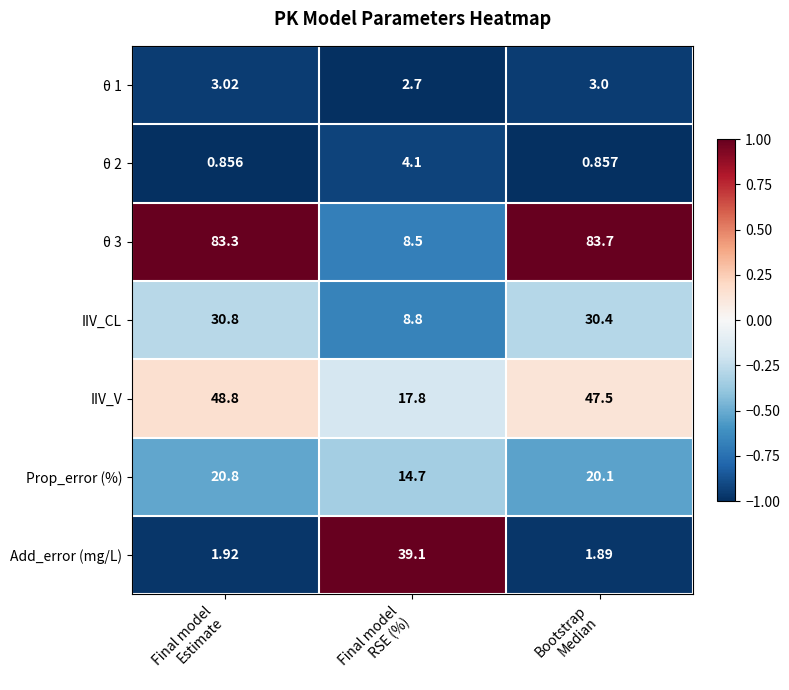

What is the total value across all series at Bootstrap
Median?

187.4